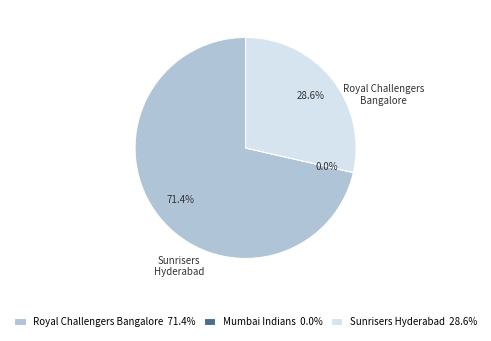

To the nearest percent, what percentage of the pie is Royal Challengers Bangalore?

71%